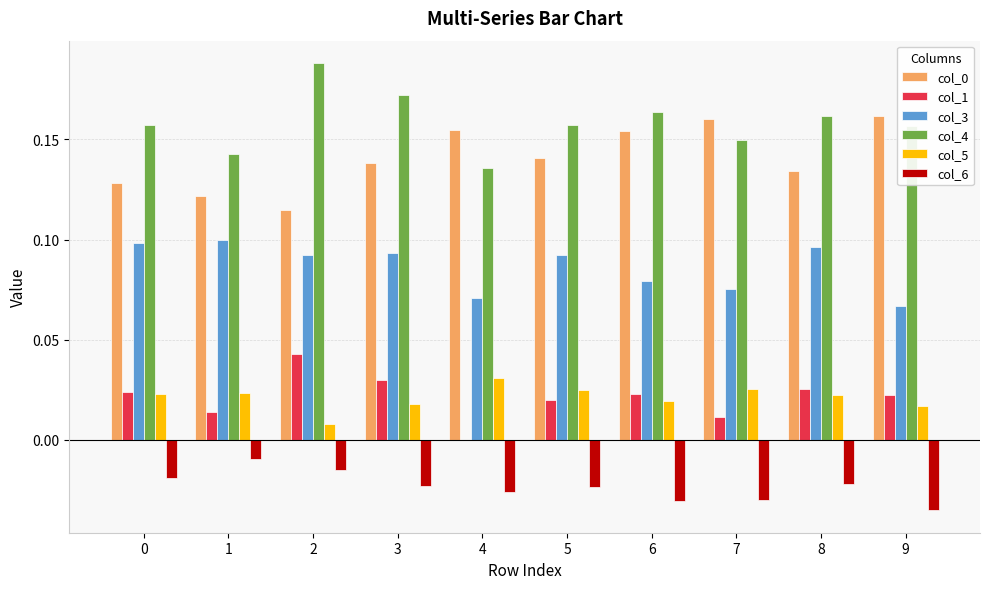

What is the total value across all series at 6?

0.4